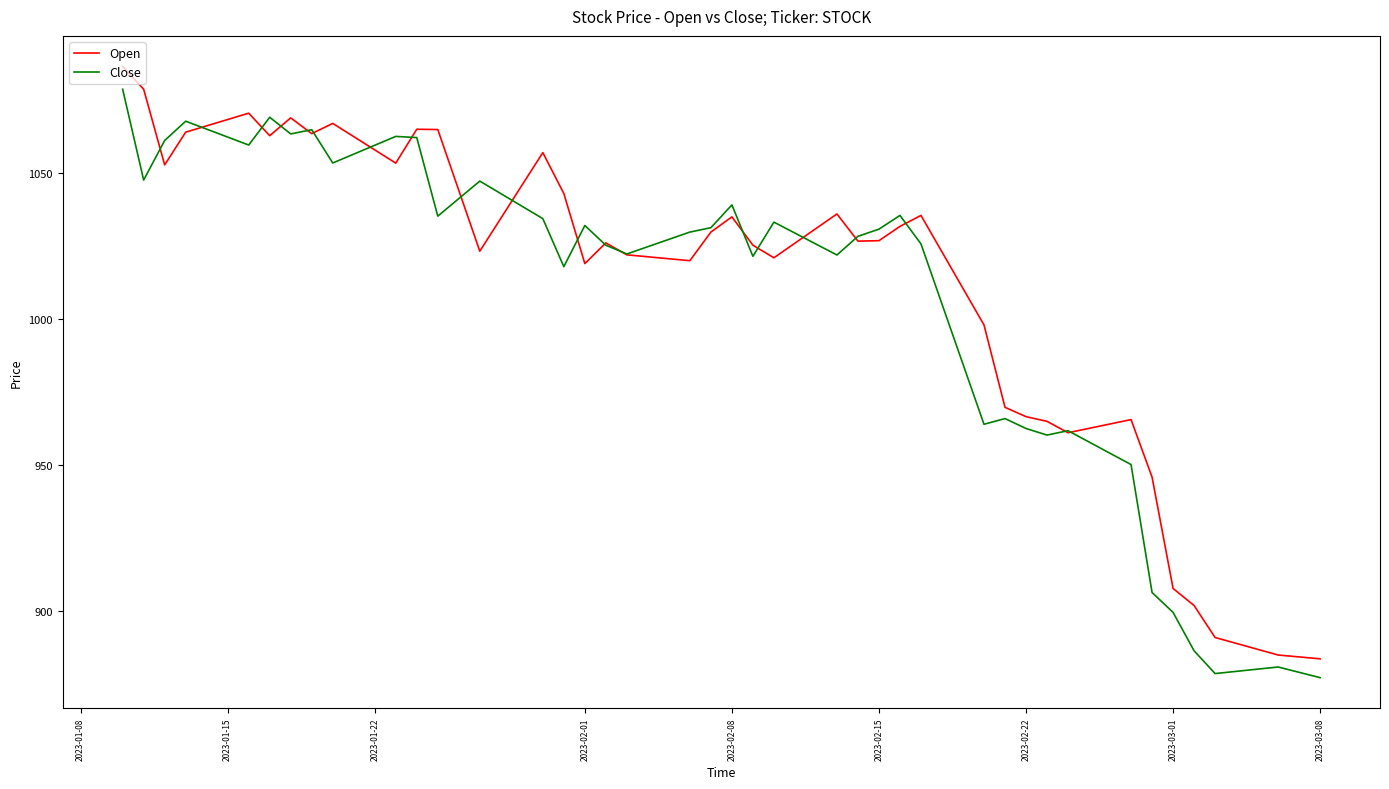

What is the greatest value displayed?

1086.5